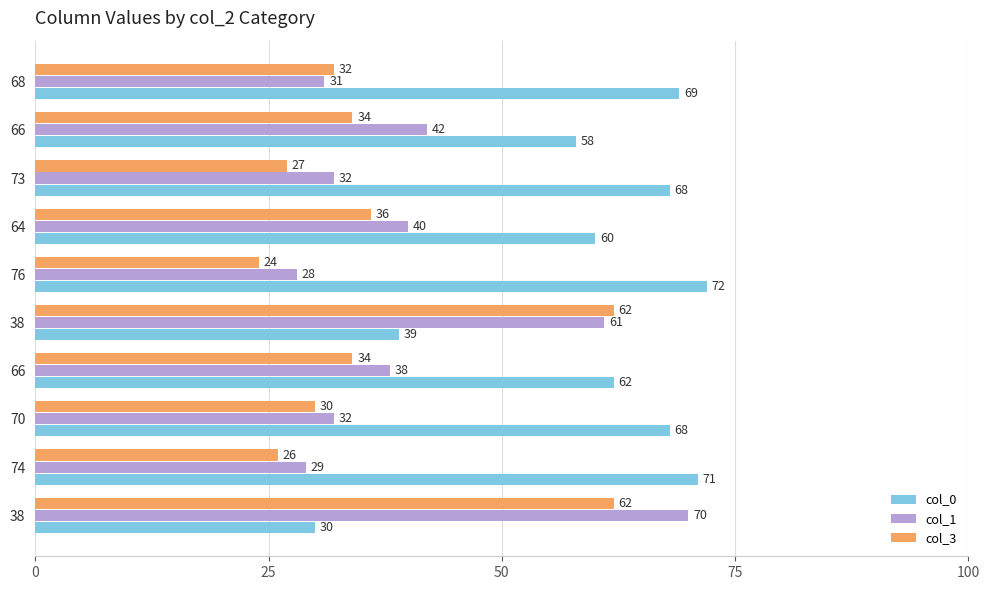

What are all the series names shown in the legend?

col_0, col_1, col_3